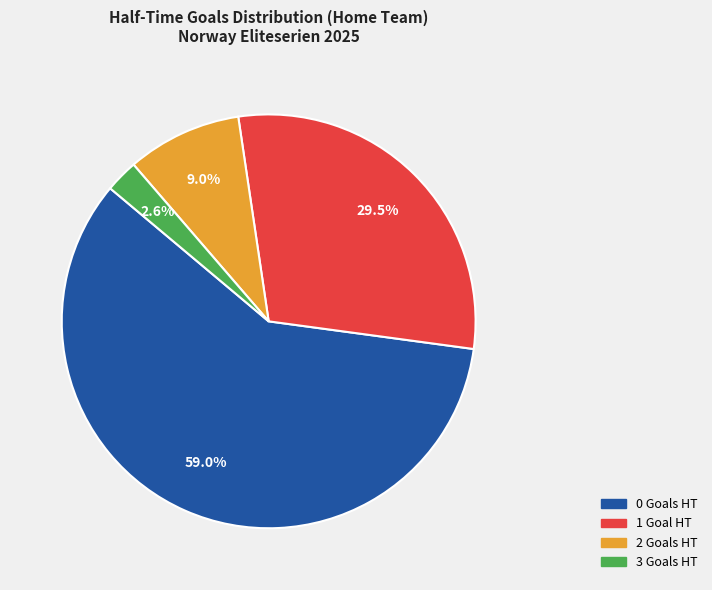

Count the number of slices in the pie.

4